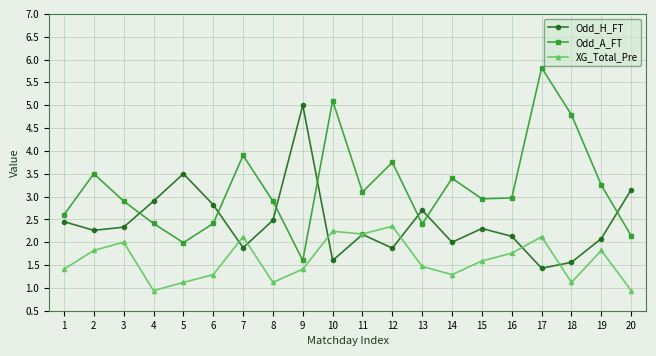

At 20, list the series in order from smallest to largest.

XG_Total_Pre, Odd_A_FT, Odd_H_FT